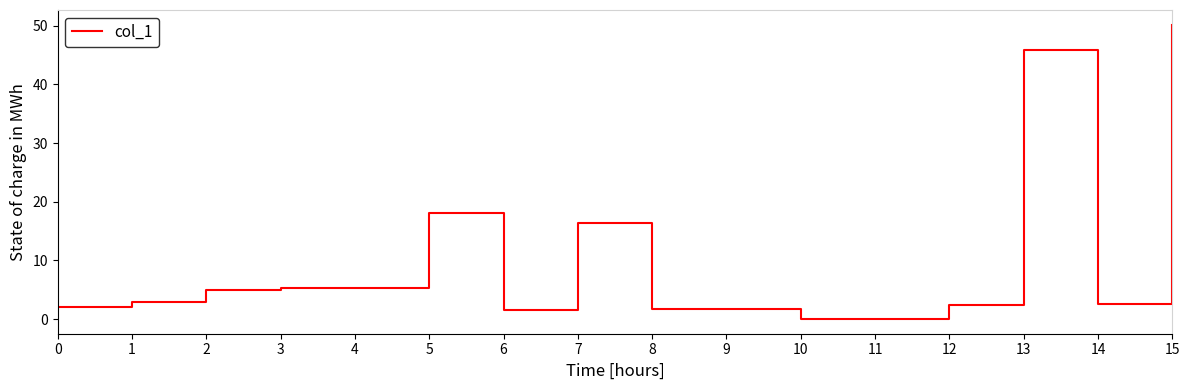

Does the chart have visible grid lines?

No